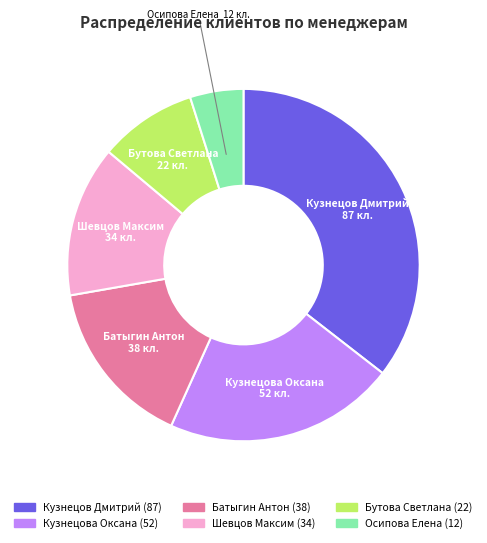

Which slice is the largest?

Кузнецов Дмитрий